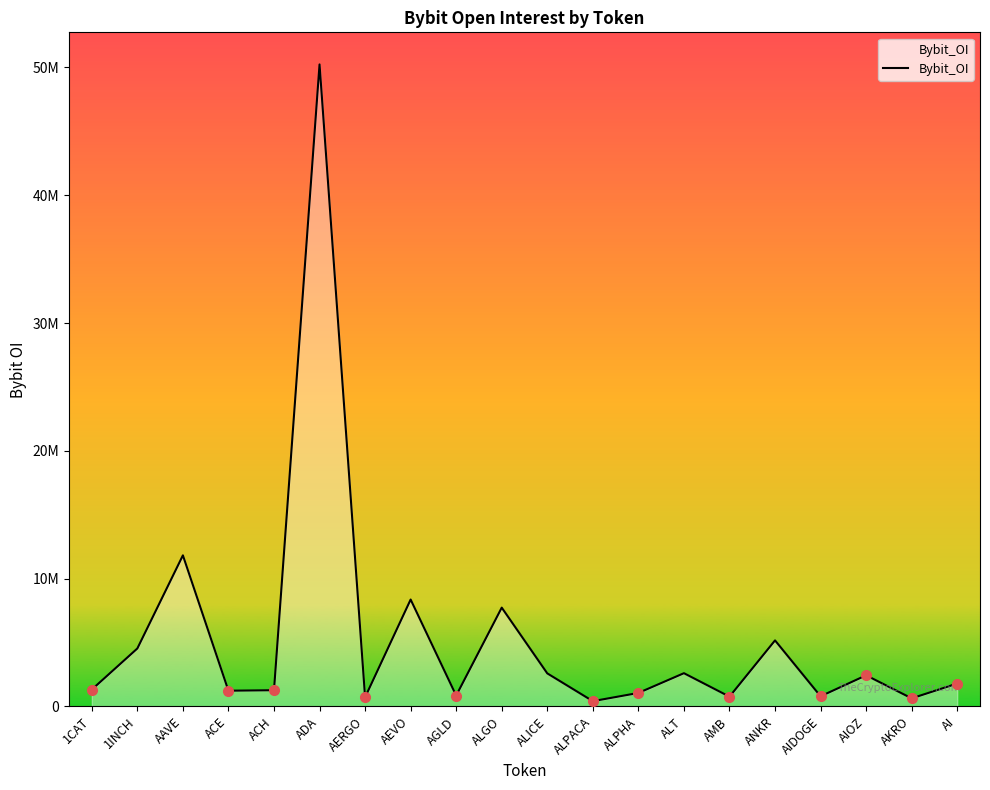

Reading left to right, extract all data points from this chart.

1313318	4529899	11817580	1224019	1263006	50234852	709935	8359282	842728	7725648	2580248	406629	1050165	2595294	758925	5161097	787954	2430190	626878	1785951